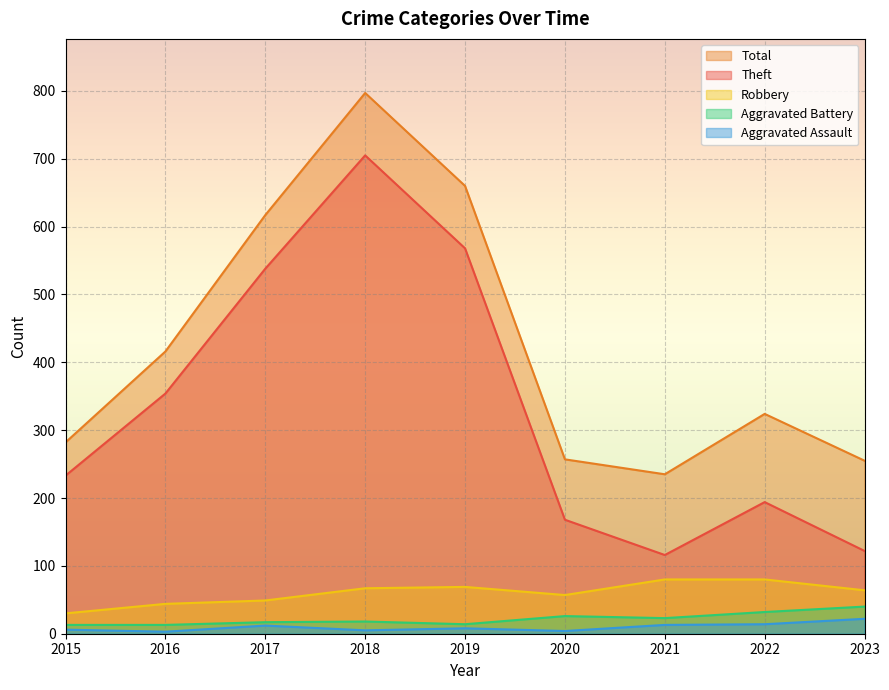

What is the sum of the Aggravated Battery values at 2023 and 2017?

57